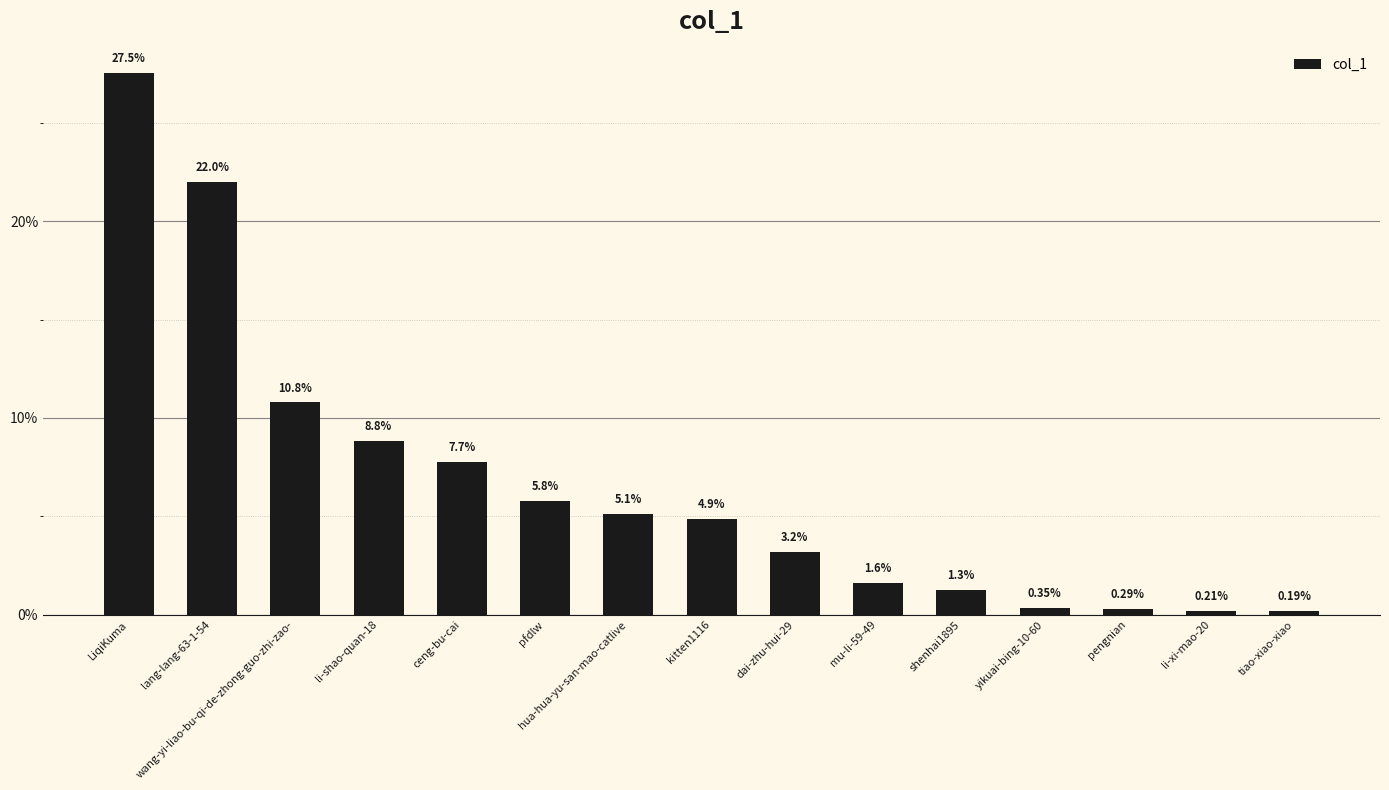

What is the difference between the second highest and minimum values?

21.8